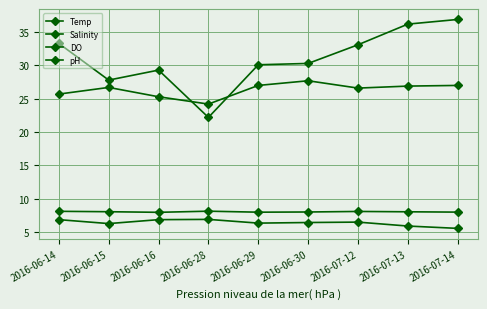

Is this an area chart (filled region under the line)?

No